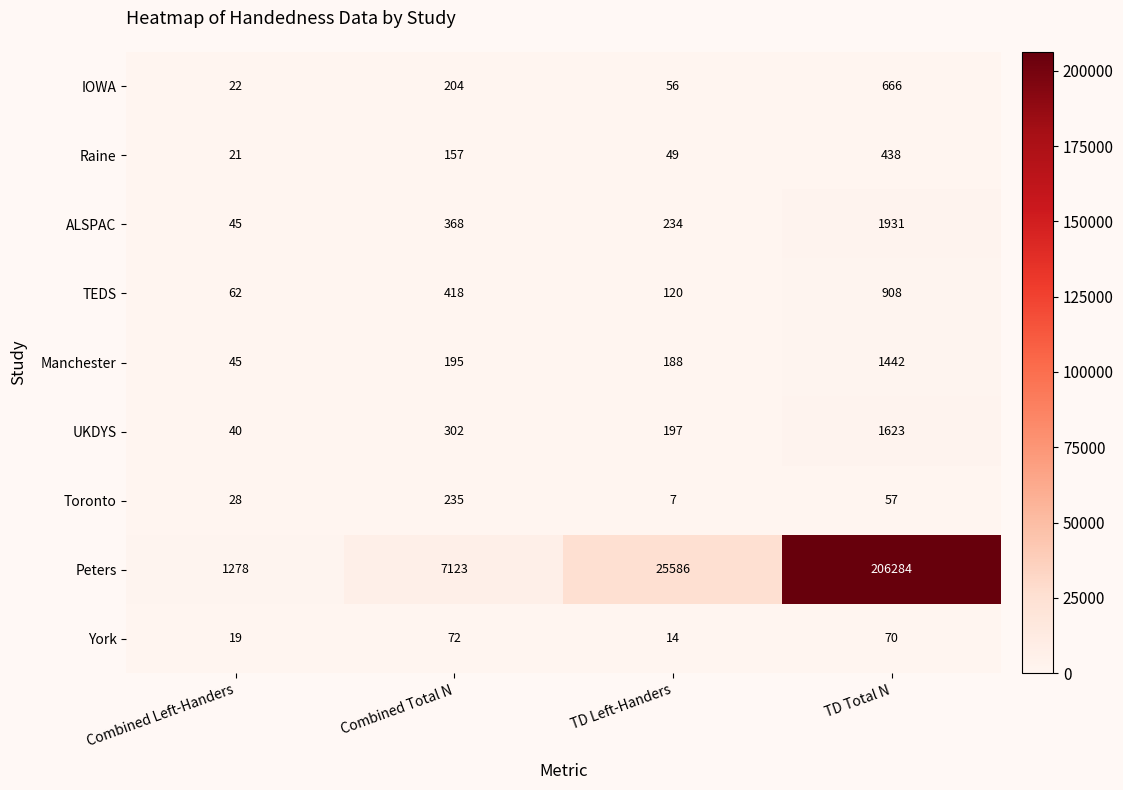

Which series has the largest range (max minus min)?

Peters